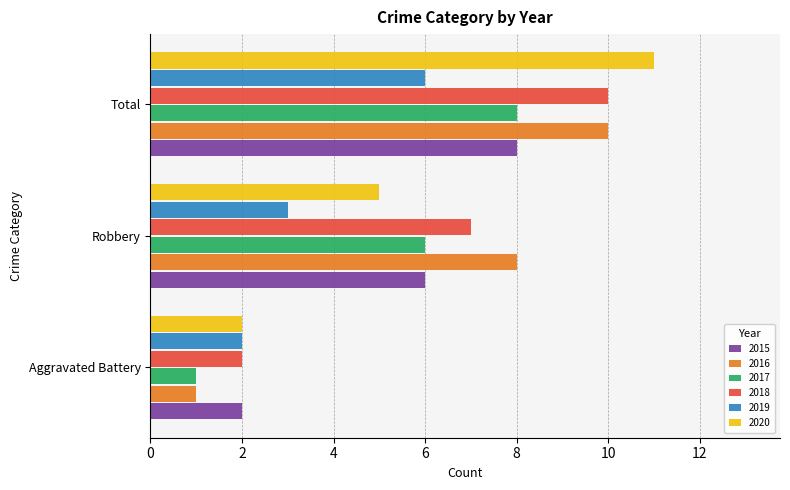

What is the sum of the 2017 values at Total and Robbery?

14